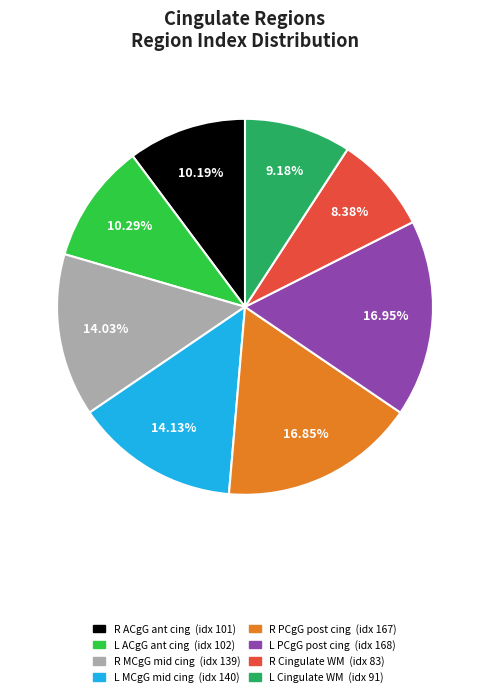

Does any single category account for the majority?

No